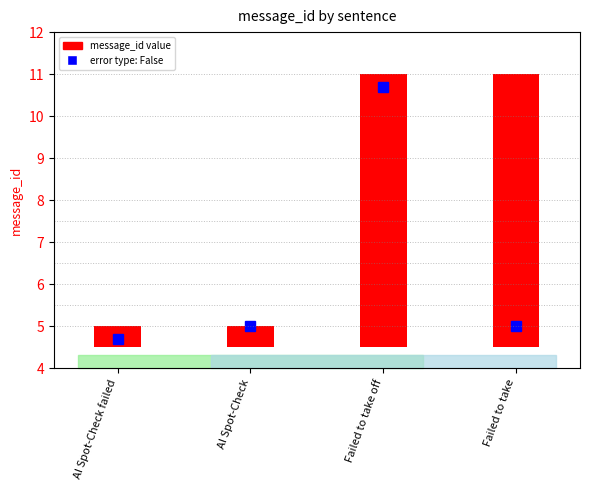

List the labels in order of value, smallest first.

AI Spot-Check failed, AI Spot-Check, Failed to take off, Failed to take